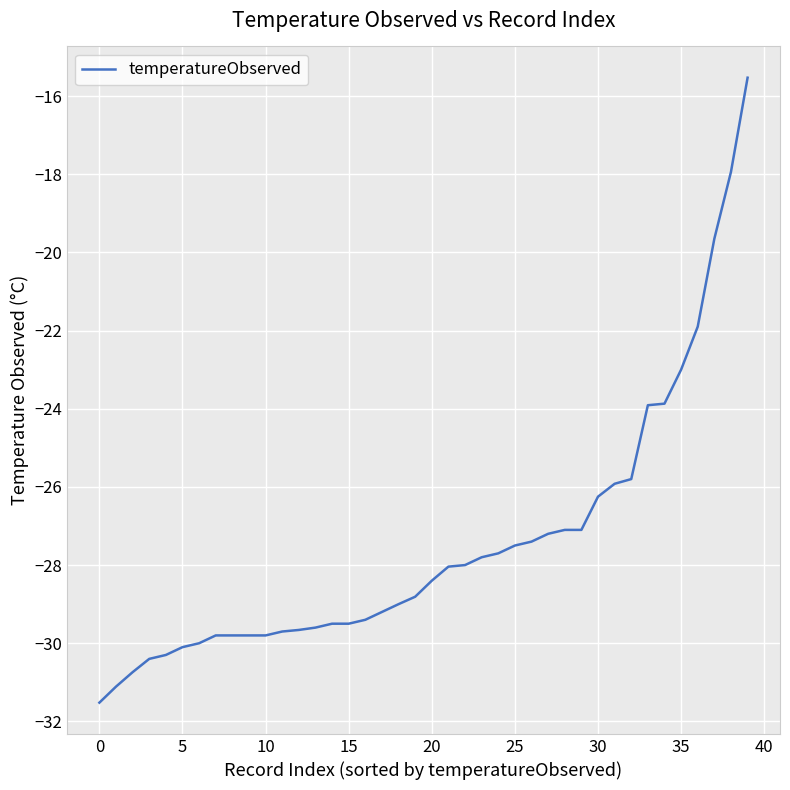

What is the difference between the maximum and minimum values?

16.0